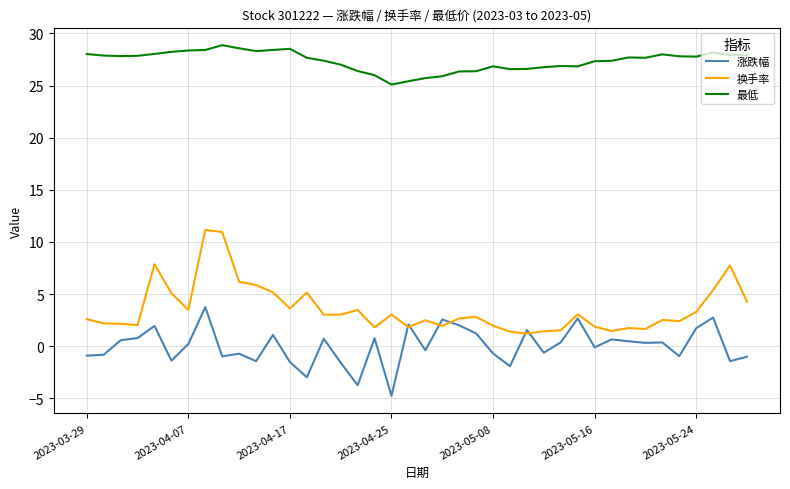

True or false: 最低 and 换手率 cross at least once.

False